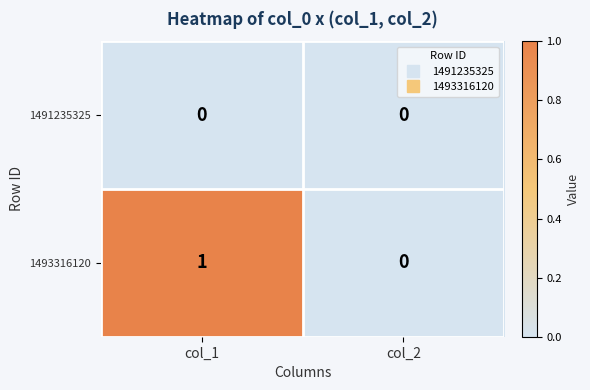

What is the maximum value shown in the chart?

1